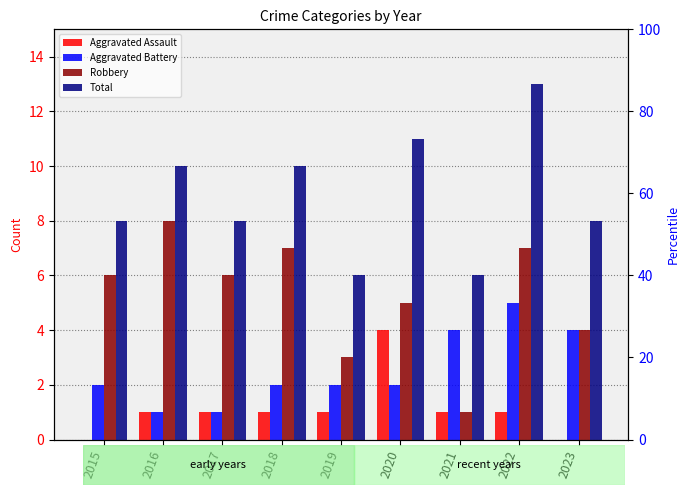

Which label corresponds to the smallest value in the chart?

2015